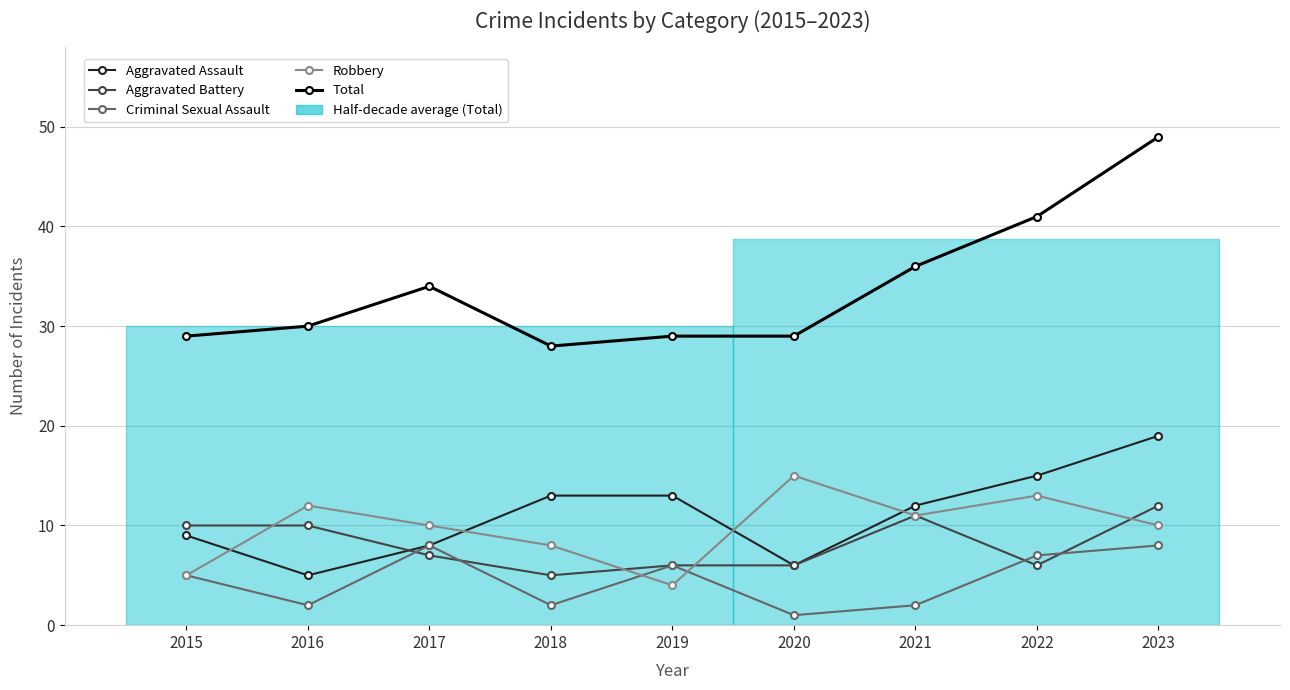

At which category does Aggravated Battery reach its first local valley?

2018